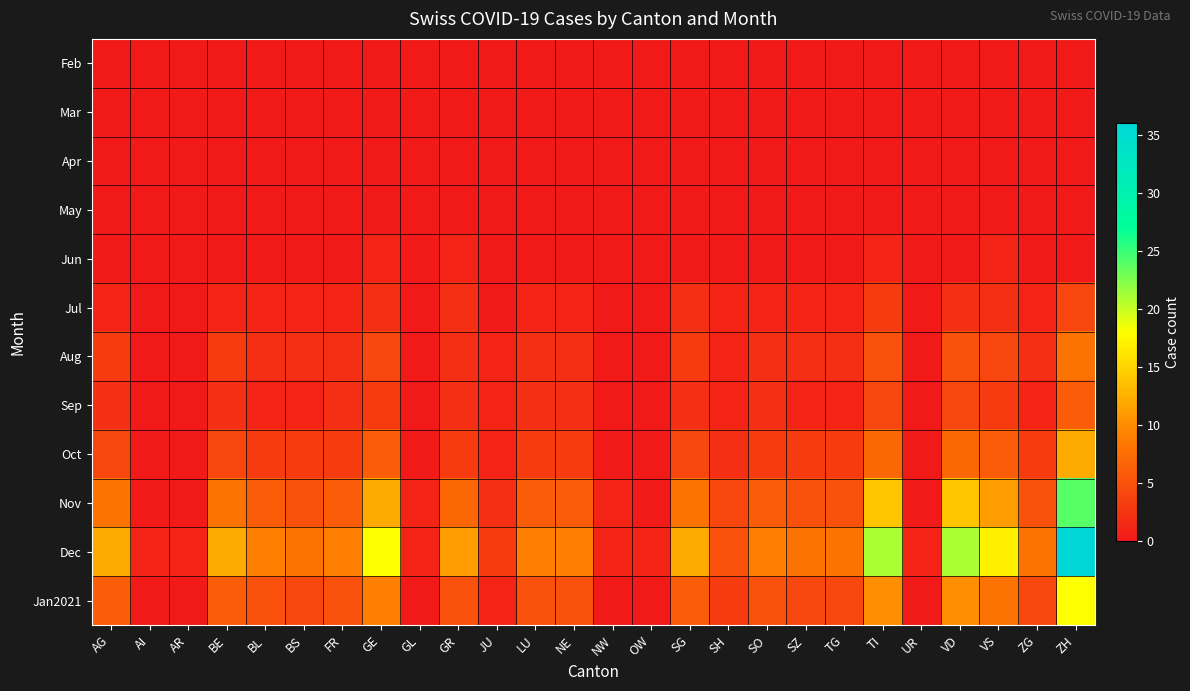

Reading right to left, list all the values displayed in this chart.

Feb: ZH=0	ZG=0	VS=0	VD=0	UR=0	TI=0	TG=0	SZ=0	SO=0	SH=0	SG=0	OW=0	NW=0	NE=0	LU=0	JU=0	GR=0	GL=0	GE=0	FR=0	BS=0	BL=0	BE=0	AR=0	AI=0	AG=0
Mar: ZH=0	ZG=0	VS=0	VD=0	UR=0	TI=0	TG=0	SZ=0	SO=0	SH=0	SG=0	OW=0	NW=0	NE=0	LU=0	JU=0	GR=0	GL=0	GE=0	FR=0	BS=0	BL=0	BE=0	AR=0	AI=0	AG=0
Apr: ZH=0	ZG=0	VS=0	VD=0	UR=0	TI=0	TG=0	SZ=0	SO=0	SH=0	SG=0	OW=0	NW=0	NE=0	LU=0	JU=0	GR=0	GL=0	GE=0	FR=0	BS=0	BL=0	BE=0	AR=0	AI=0	AG=0
May: ZH=0	ZG=0	VS=0	VD=0	UR=0	TI=0	TG=0	SZ=0	SO=0	SH=0	SG=0	OW=0	NW=0	NE=0	LU=0	JU=0	GR=0	GL=0	GE=0	FR=0	BS=0	BL=0	BE=0	AR=0	AI=0	AG=0
Jun: ZH=0	ZG=0	VS=1	VD=0	UR=0	TI=1	TG=0	SZ=0	SO=0	SH=0	SG=0	OW=0	NW=0	NE=0	LU=0	JU=0	GR=1	GL=0	GE=1	FR=0	BS=0	BL=0	BE=0	AR=0	AI=0	AG=0
Jul: ZH=4	ZG=1	VS=2	VD=2	UR=0	TI=3	TG=1	SZ=1	SO=1	SH=1	SG=2	OW=0	NW=0	NE=1	LU=1	JU=0	GR=2	GL=0	GE=2	FR=1	BS=1	BL=1	BE=1	AR=0	AI=0	AG=1
Aug: ZH=8	ZG=2	VS=4	VD=5	UR=0	TI=5	TG=2	SZ=2	SO=2	SH=1	SG=3	OW=0	NW=0	NE=2	LU=2	JU=1	GR=2	GL=0	GE=4	FR=2	BS=2	BL=2	BE=3	AR=0	AI=0	AG=3
Sep: ZH=6	ZG=1	VS=3	VD=4	UR=0	TI=4	TG=1	SZ=1	SO=2	SH=1	SG=2	OW=0	NW=0	NE=2	LU=2	JU=1	GR=2	GL=0	GE=3	FR=2	BS=1	BL=1	BE=2	AR=0	AI=0	AG=2
Oct: ZH=12	ZG=3	VS=6	VD=7	UR=0	TI=7	TG=3	SZ=3	SO=3	SH=2	SG=4	OW=0	NW=0	NE=3	LU=3	JU=1	GR=3	GL=0	GE=6	FR=3	BS=3	BL=3	BE=4	AR=0	AI=0	AG=4
Nov: ZH=24	ZG=5	VS=11	VD=14	UR=0	TI=14	TG=5	SZ=5	SO=6	SH=4	SG=8	OW=0	NW=1	NE=6	LU=6	JU=2	GR=7	GL=1	GE=12	FR=6	BS=5	BL=6	BE=8	AR=0	AI=0	AG=8
Dec: ZH=36	ZG=8	VS=17	VD=21	UR=1	TI=21	TG=8	SZ=8	SO=9	SH=5	SG=12	OW=1	NW=1	NE=9	LU=9	JU=3	GR=11	GL=1	GE=18	FR=9	BS=8	BL=9	BE=12	AR=1	AI=1	AG=12
Jan2021: ZH=18	ZG=4	VS=8	VD=10	UR=0	TI=10	TG=4	SZ=4	SO=5	SH=3	SG=6	OW=0	NW=0	NE=5	LU=5	JU=1	GR=5	GL=0	GE=9	FR=5	BS=4	BL=5	BE=6	AR=0	AI=0	AG=6